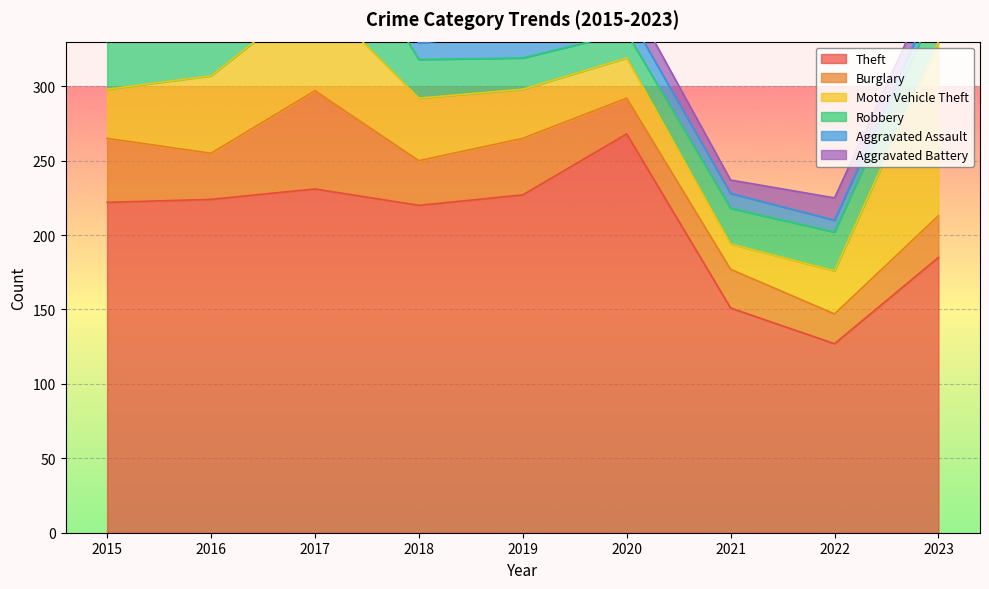

True or false: Aggravated Battery has a value of 9 at 2021.

True